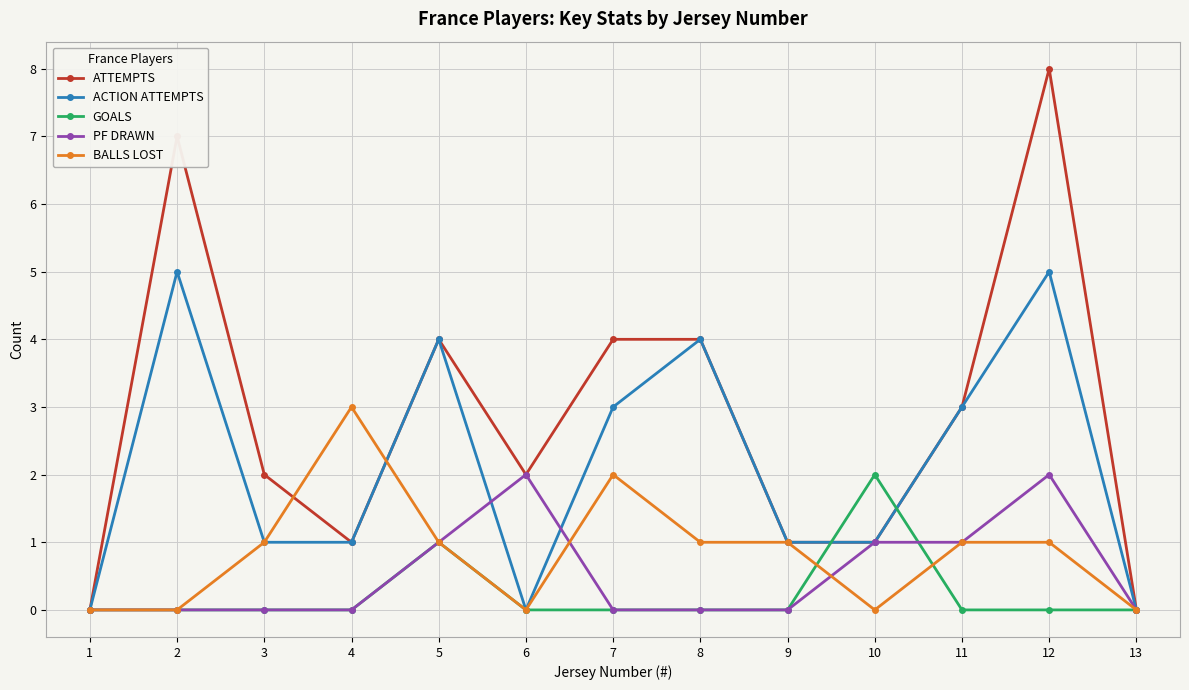

True or false: ATTEMPTS has more than 1 interior local peaks.

True